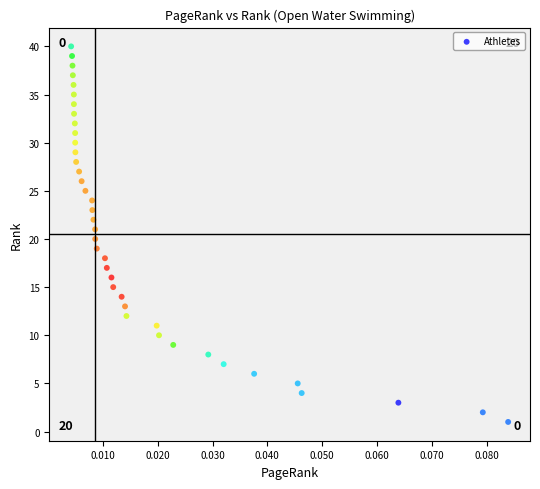

What is the range of Y values (max minus min)?

39